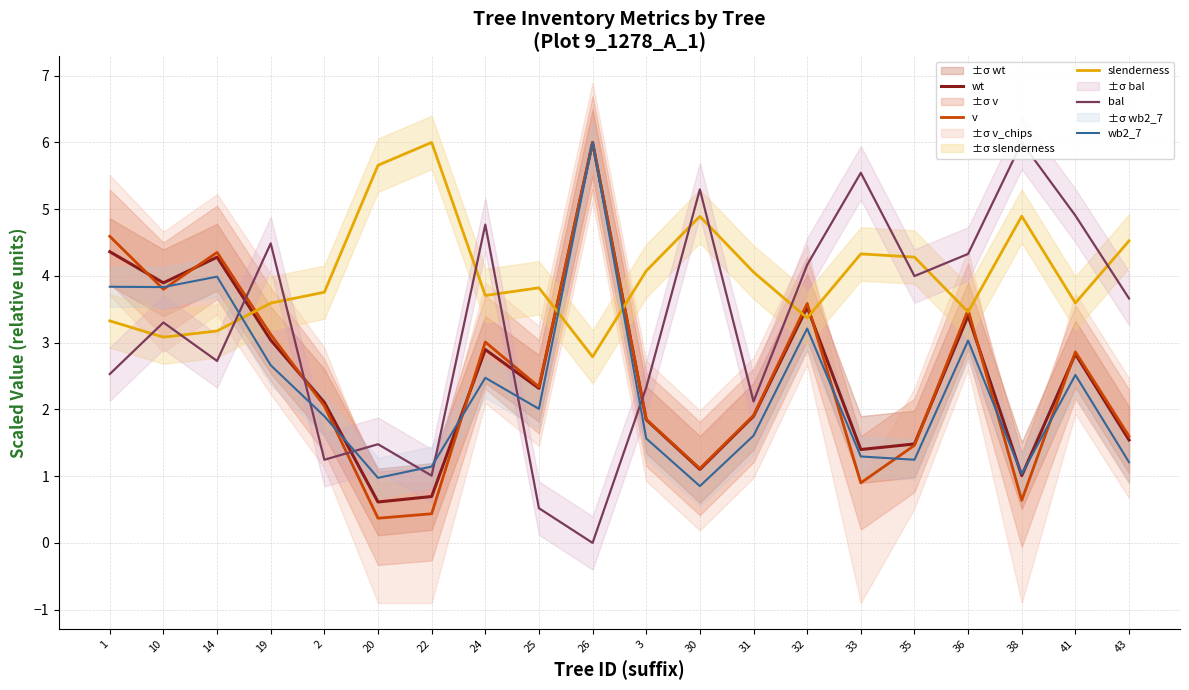

What is the difference between the maximum and second lowest values in the v series?

5.6